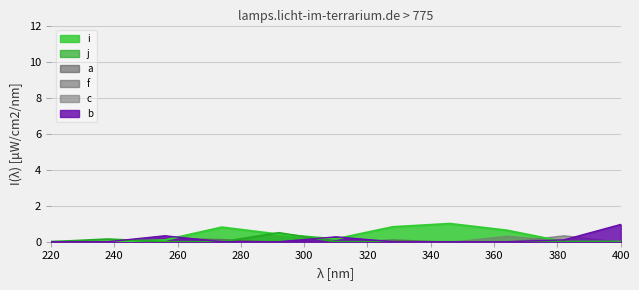

What is the maximum value for c?

0.3